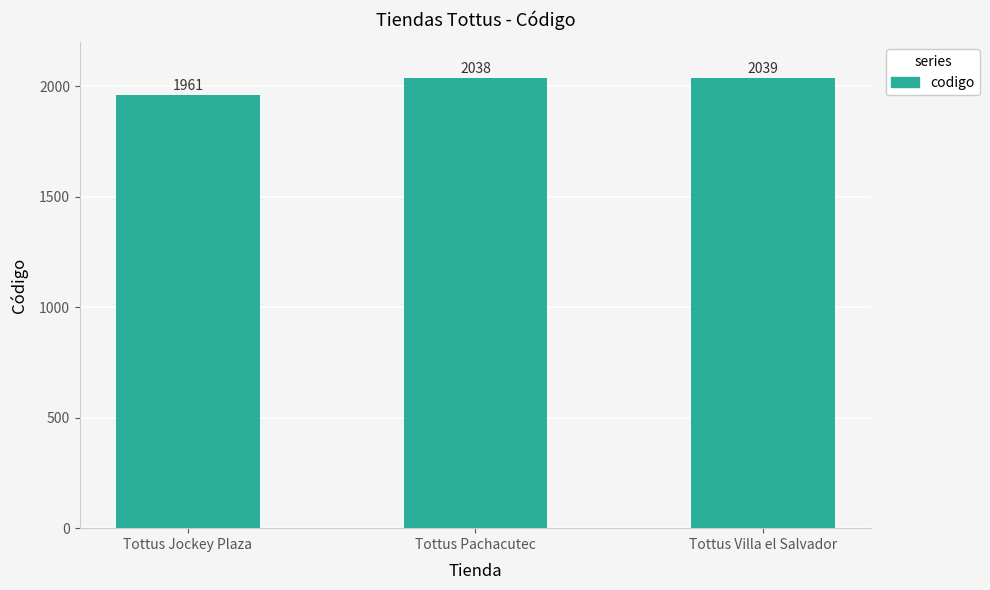

Reading left to right, list all the values displayed in this chart.

Tottus Jockey Plaza=1961	Tottus Pachacutec=2038	Tottus Villa el Salvador=2039